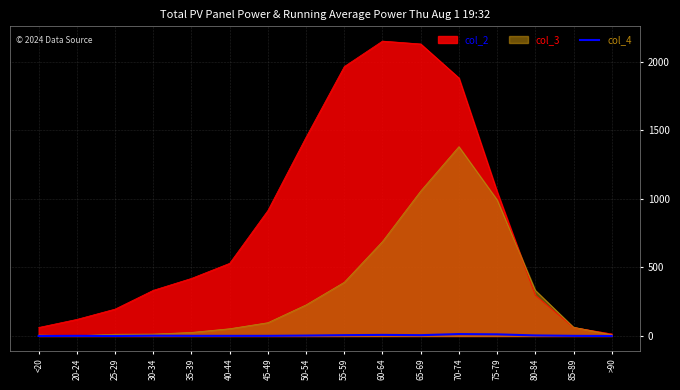

At which label is the value closest to 7?

55-59